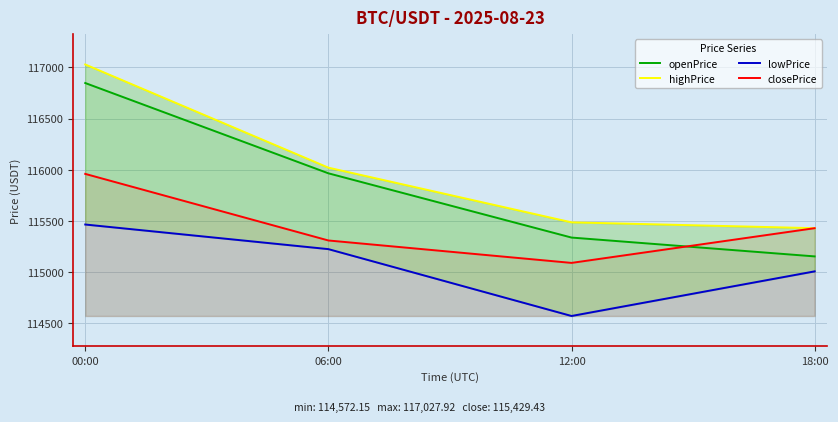

What is the sum of the highPrice values at 12:00 and 00:00?

232514.5